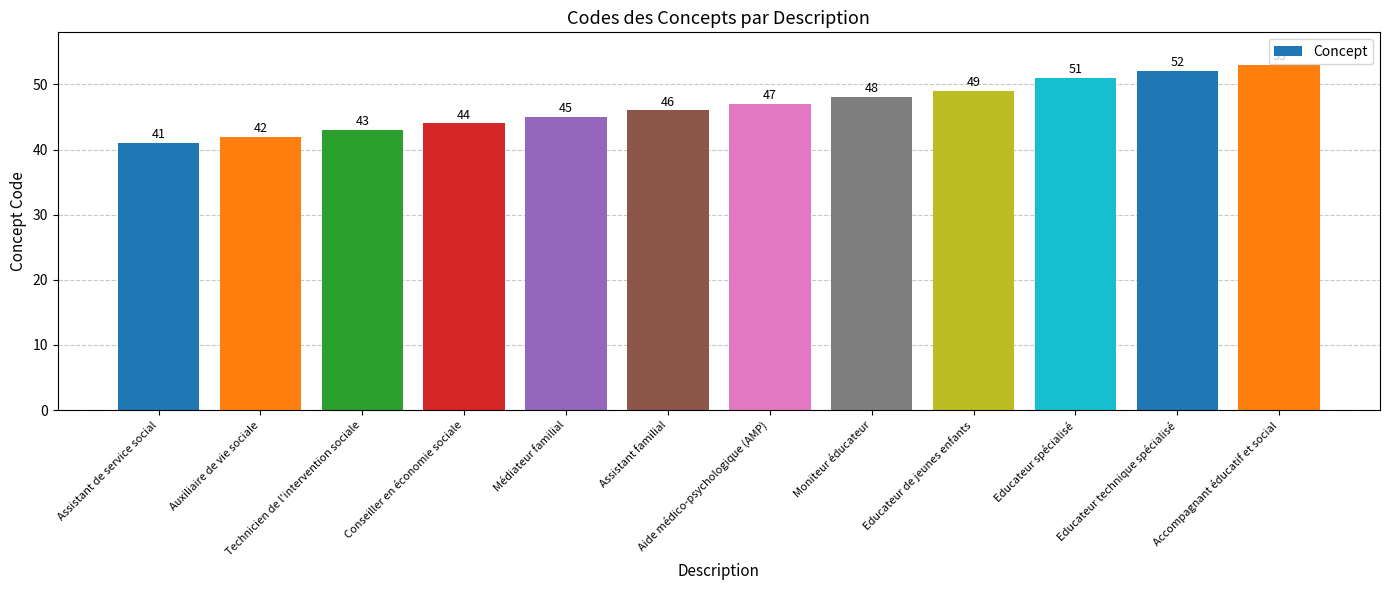

Reading left to right, transcribe all the data shown in this chart.

41	42	43	44	45	46	47	48	49	51	52	53